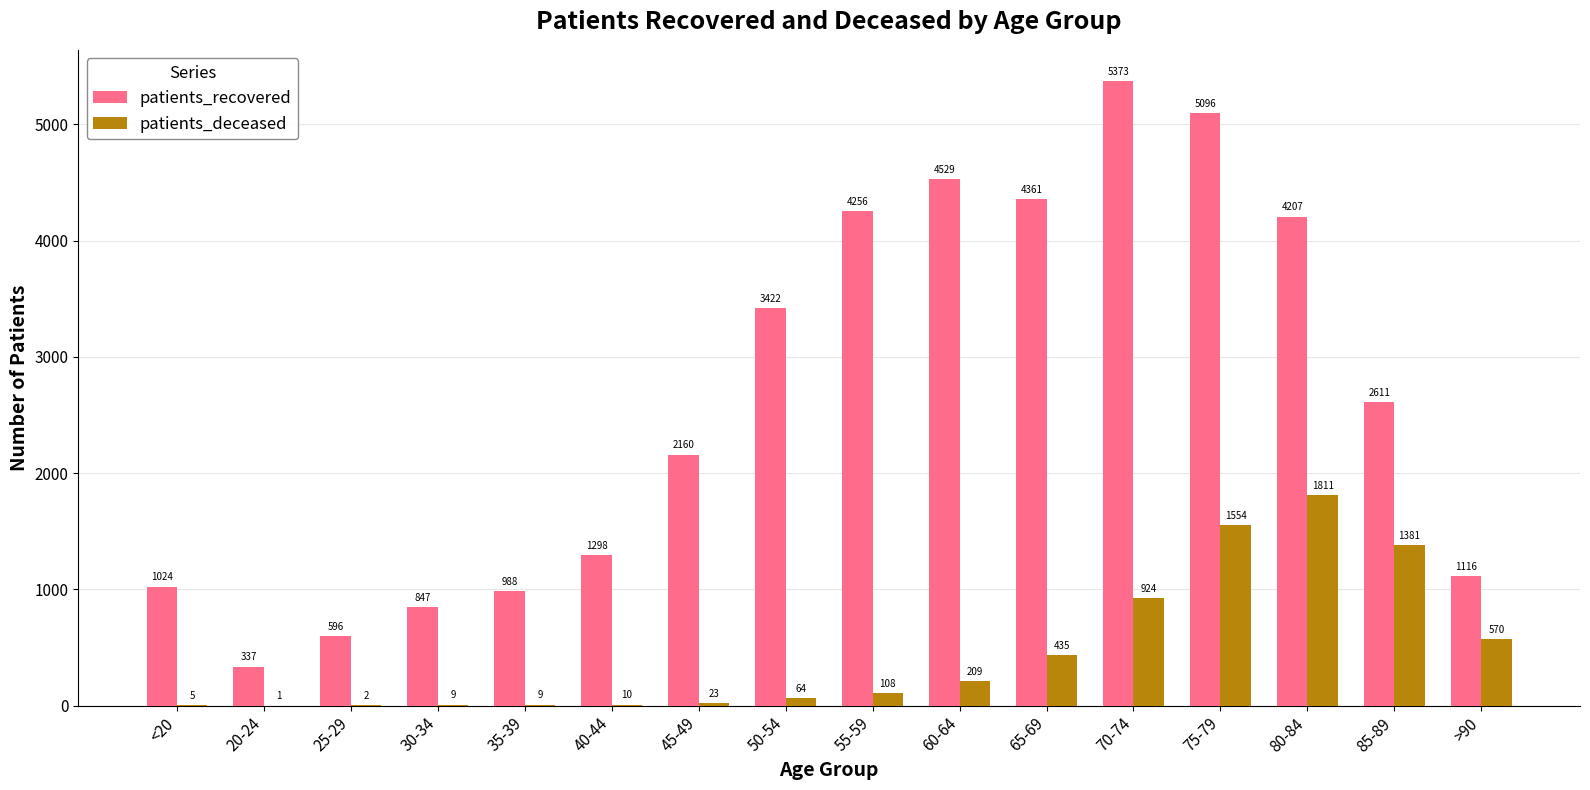

The value of patients_recovered at 80-84 is 4207. True or false?

True